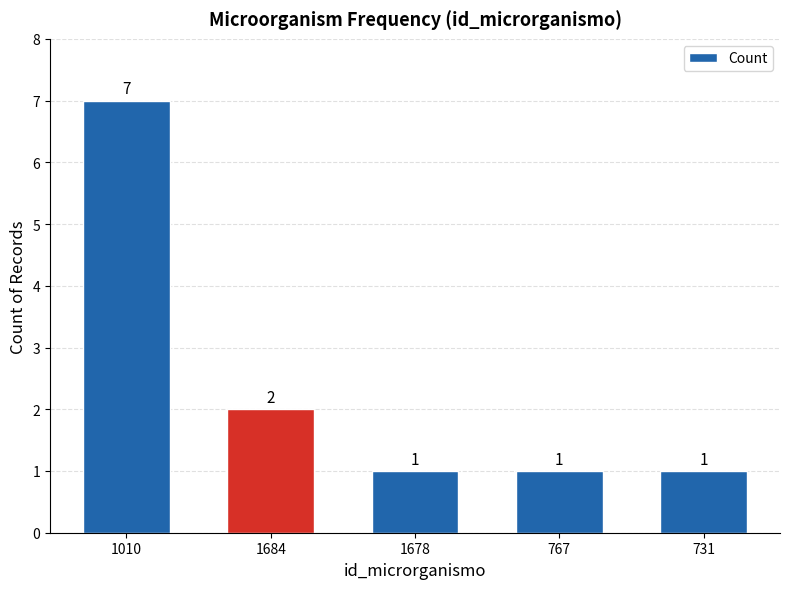

What is the label of the 5th bar from the right?

1010